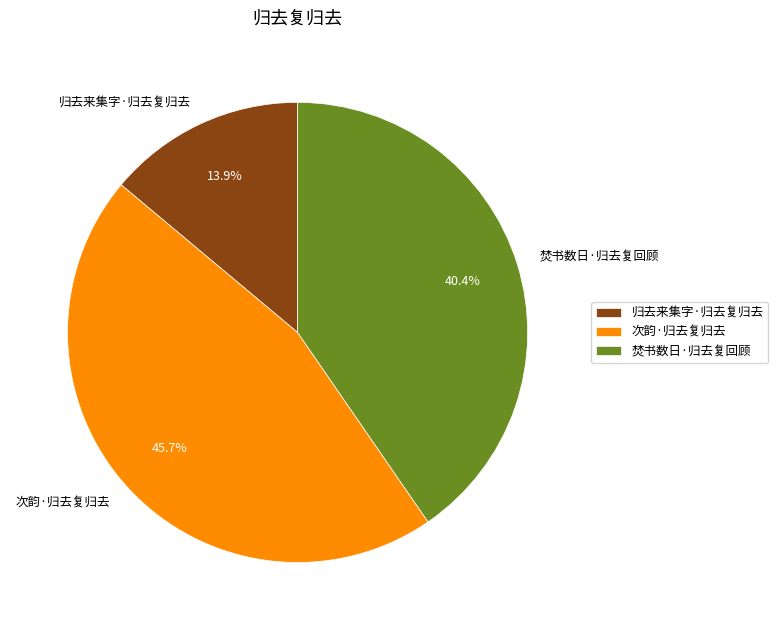

Count the number of slices in the pie.

3